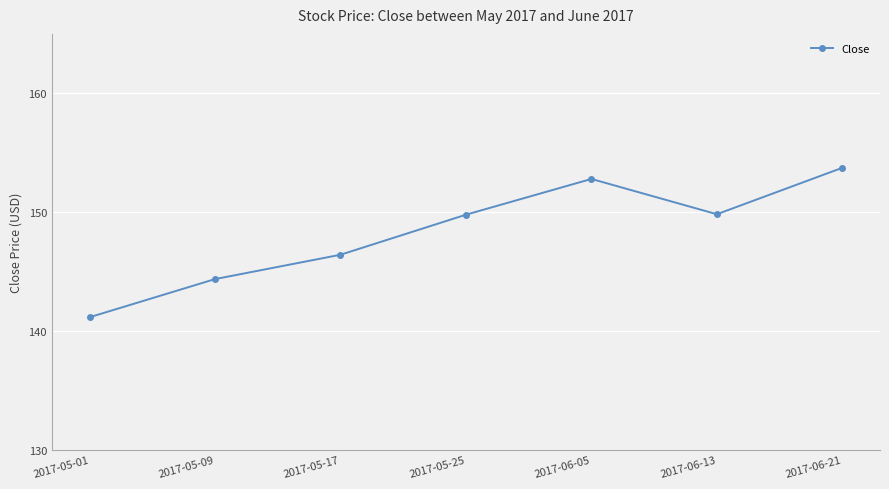

What position from the right is 2017-05-01?

7